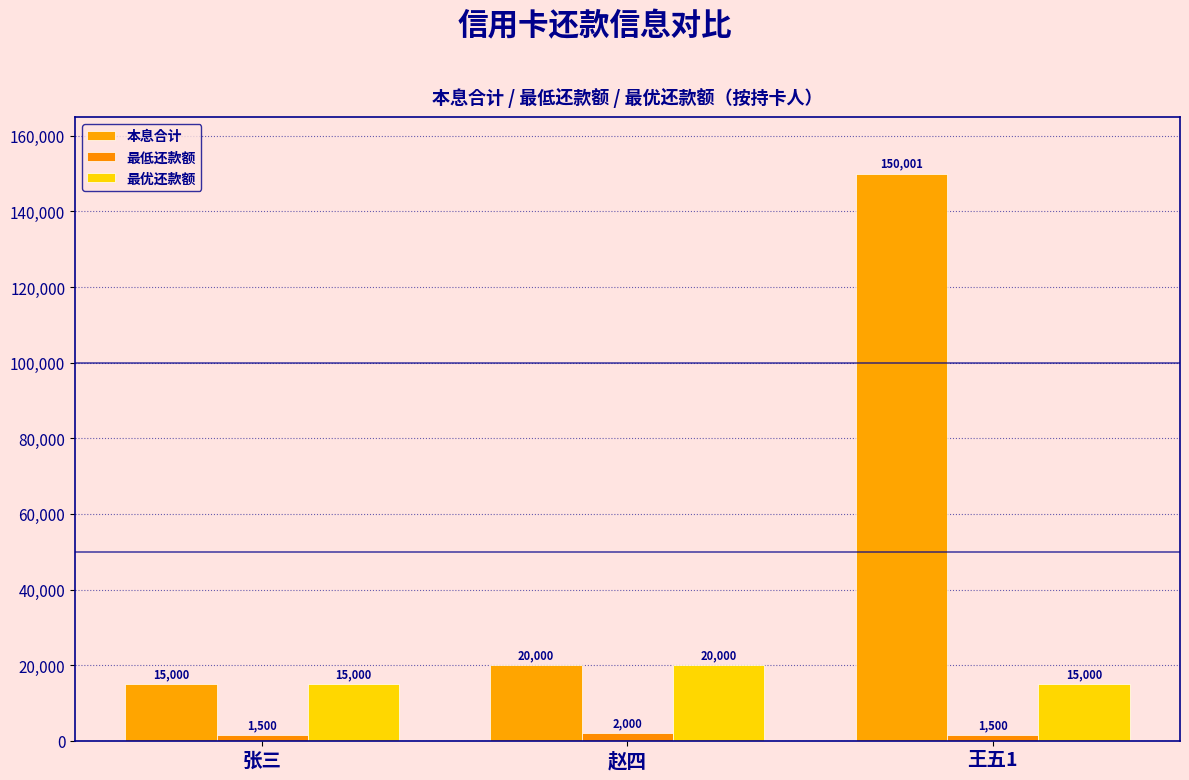

List the series in order of their peak value, highest first.

本息合计, 最优还款额, 最低还款额